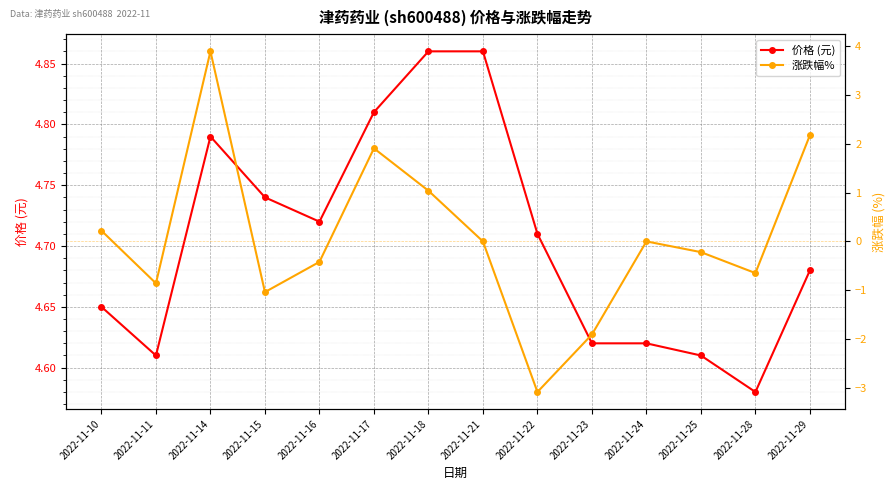

Reading left to right, transcribe all the data shown in this chart.

价格 (元): 4.7	4.6	4.8	4.7	4.7	4.8	4.9	4.9	4.7	4.6	4.6	4.6	4.6	4.7
涨跌幅%: 0.2	-0.9	3.9	-1.0	-0.4	1.9	1.0	0.0	-3.1	-1.9	0.0	-0.2	-0.7	2.2